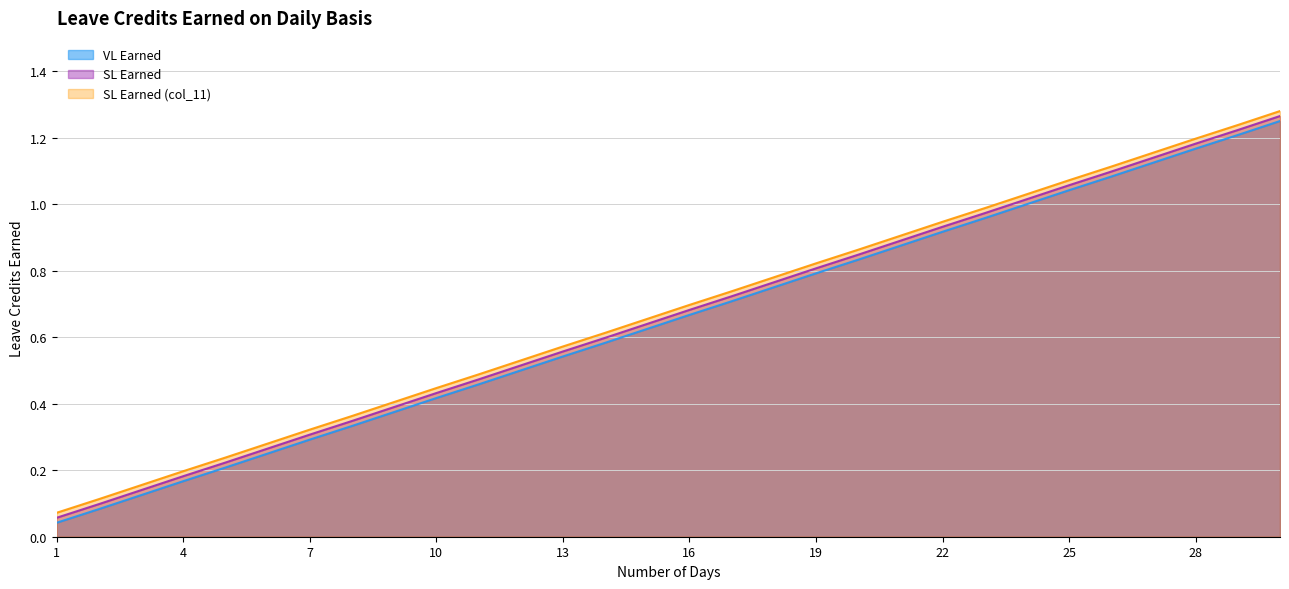

Reading right to left, what are all the values shown in this chart?

VL Earned: 30=1.2	29=1.2	28=1.2	27=1.1	26=1.1	25=1.0	24=1.0	23=1.0	22=0.9	21=0.9	20=0.8	19=0.8	18=0.8	17=0.7	16=0.7	15=0.6	14=0.6	13=0.5	12=0.5	11=0.5	10=0.4	9=0.4	8=0.3	7=0.3	6=0.2	5=0.2	4=0.2	3=0.1	2=0.1	1=0.0
SL Earned: 30=1.3	29=1.2	28=1.2	27=1.1	26=1.1	25=1.1	24=1.0	23=1.0	22=0.9	21=0.9	20=0.8	19=0.8	18=0.8	17=0.7	16=0.7	15=0.6	14=0.6	13=0.6	12=0.5	11=0.5	10=0.4	9=0.4	8=0.3	7=0.3	6=0.3	5=0.2	4=0.2	3=0.1	2=0.1	1=0.1
SL Earned (col_11): 30=1.3	29=1.2	28=1.2	27=1.2	26=1.1	25=1.1	24=1.0	23=1.0	22=0.9	21=0.9	20=0.9	19=0.8	18=0.8	17=0.7	16=0.7	15=0.7	14=0.6	13=0.6	12=0.5	11=0.5	10=0.4	9=0.4	8=0.4	7=0.3	6=0.3	5=0.2	4=0.2	3=0.2	2=0.1	1=0.1